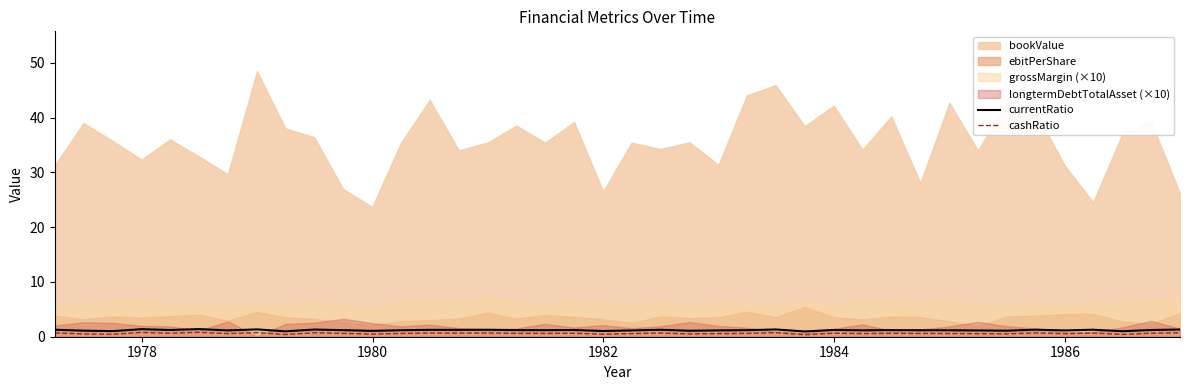

True or false: currentRatio and cashRatio cross at least once.

False